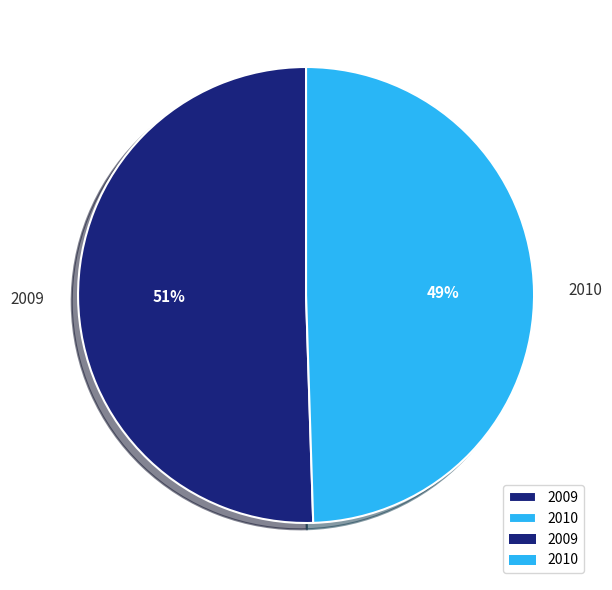

How many slices are in this pie chart?

2